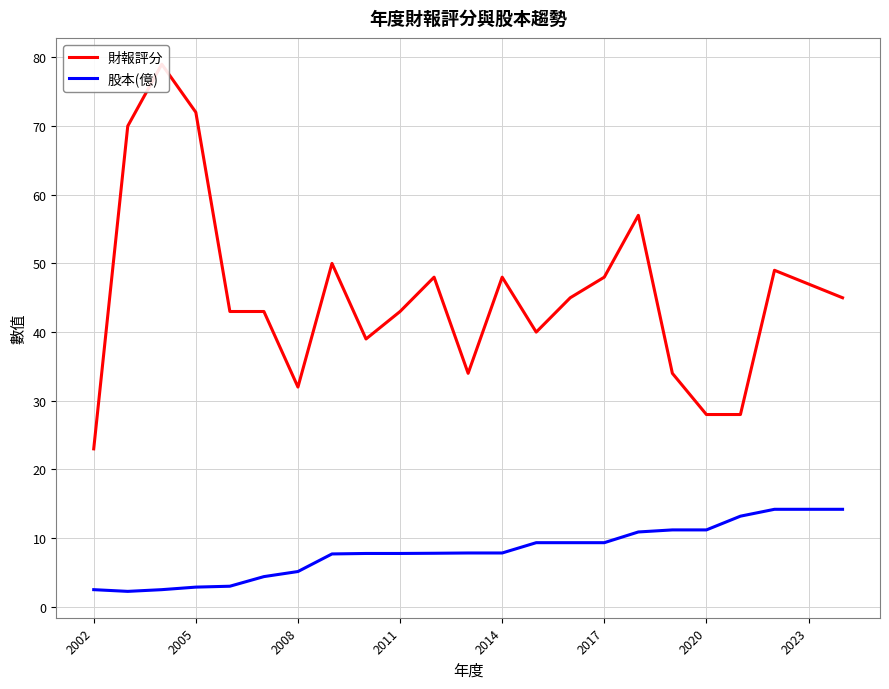

What is the highest value of the 股本(億) series?

14.2